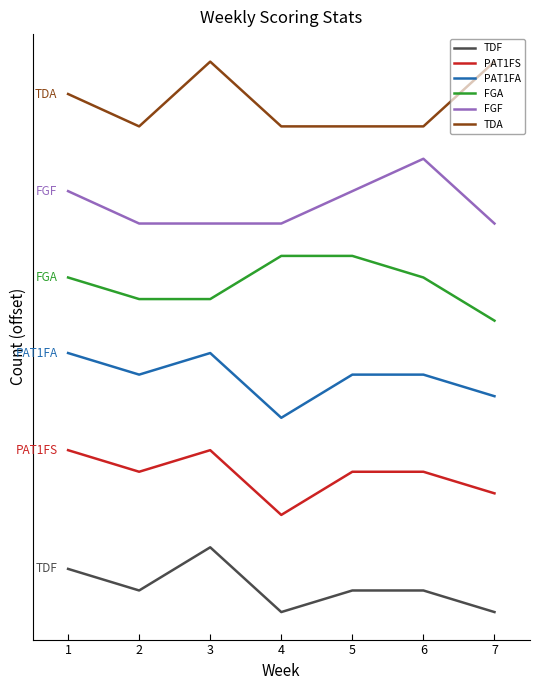

What are all the series names shown in the legend?

TDF, PAT1FS, PAT1FA, FGA, FGF, TDA